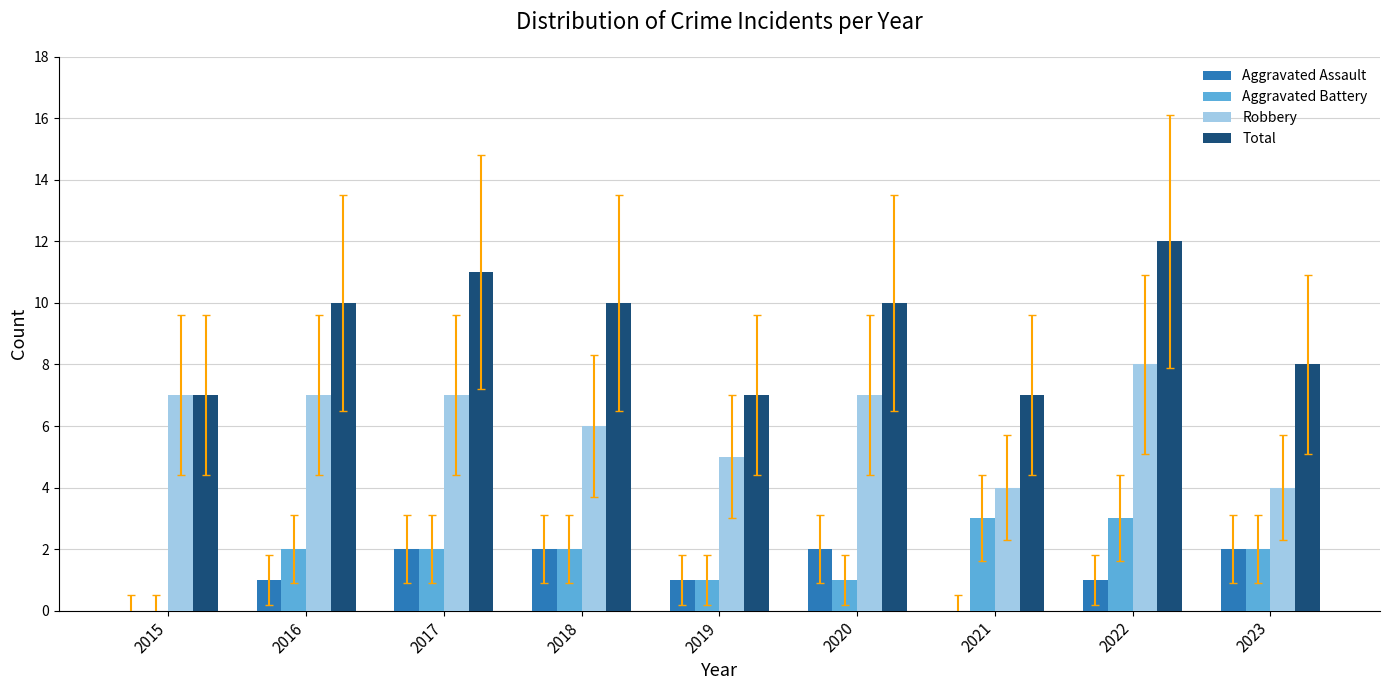

What is the spread (max minus min) of values at 2020?

9